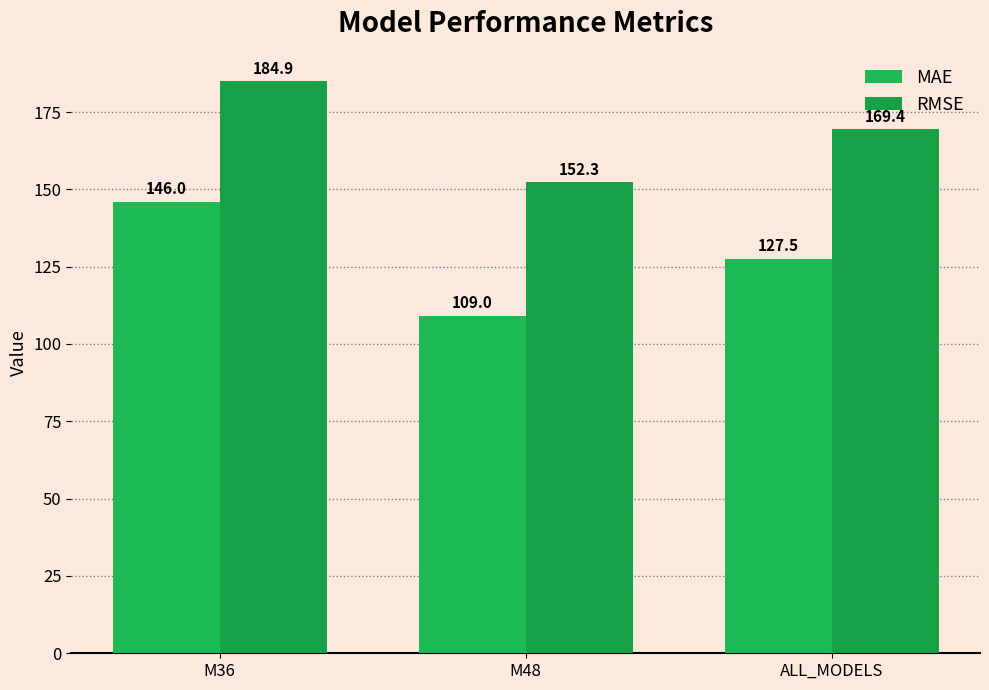

List the series in order of their peak value, highest first.

RMSE, MAE